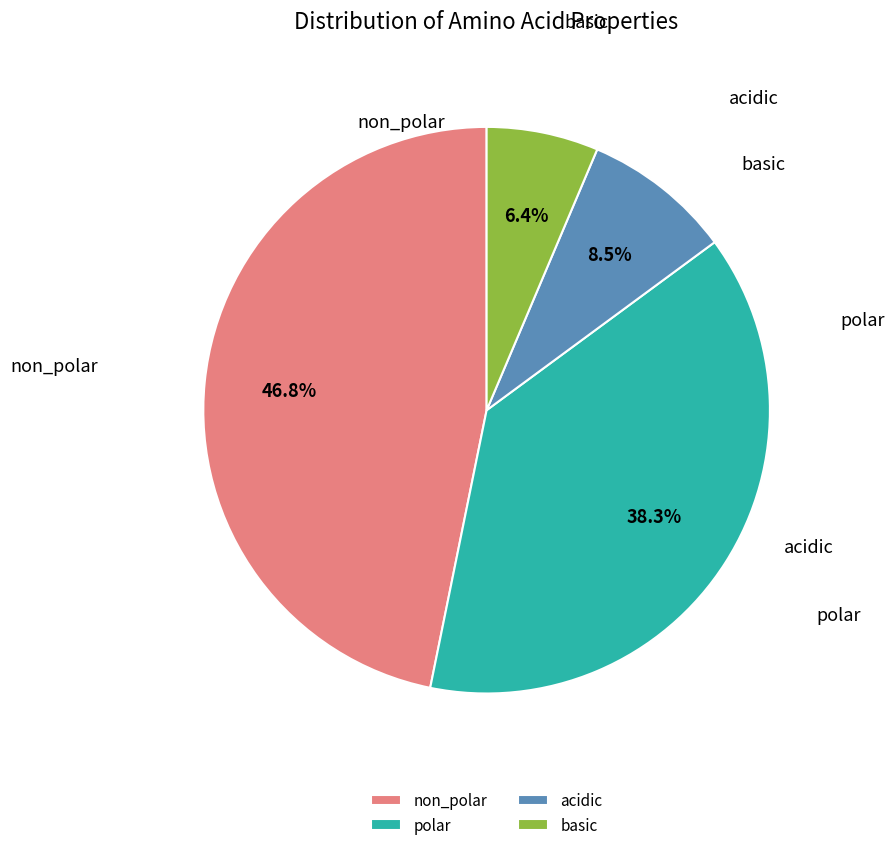

What percentage do acidic and non_polar together represent?

55.3%